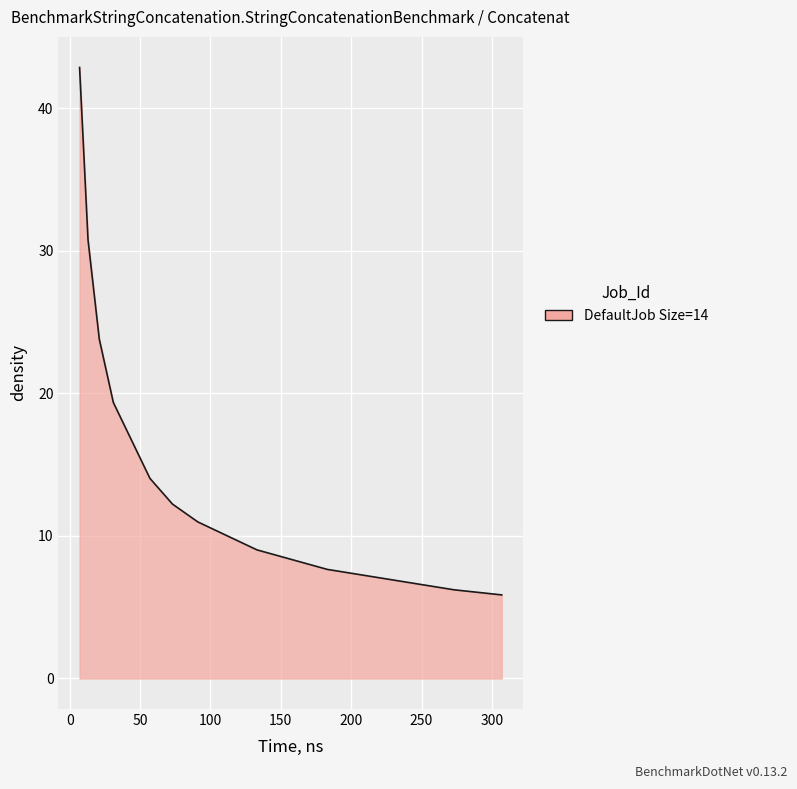

What is the minimum value shown in the chart?

5.9